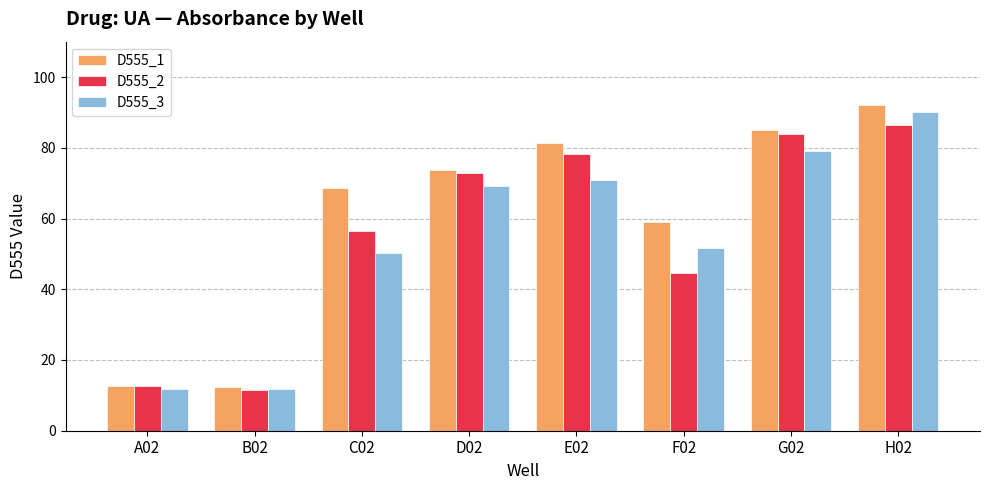

How many data points does each series have?

8